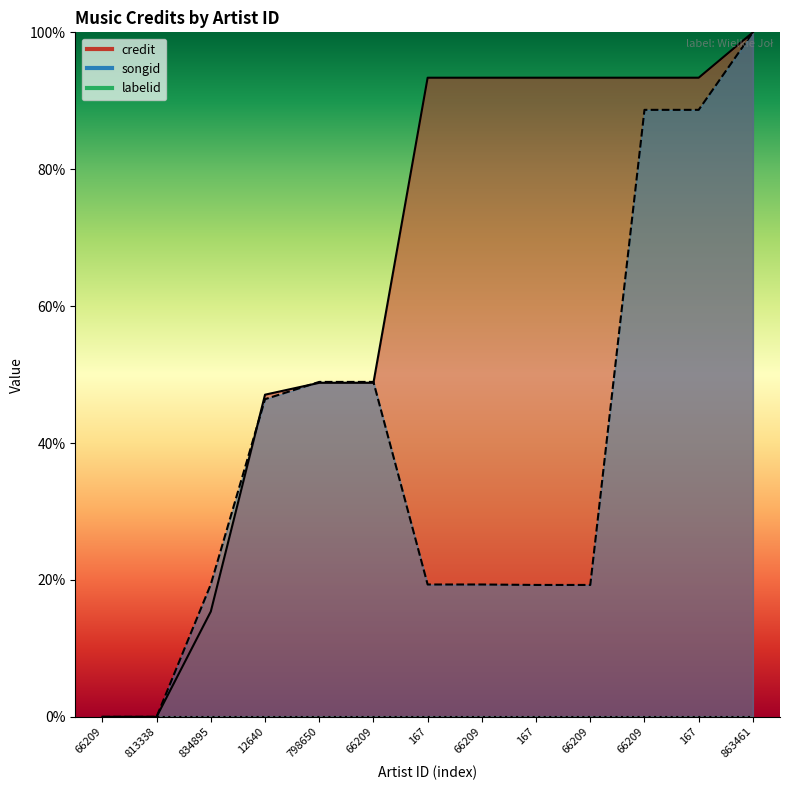

True or false: songid has more than 2 interior local peaks.

False